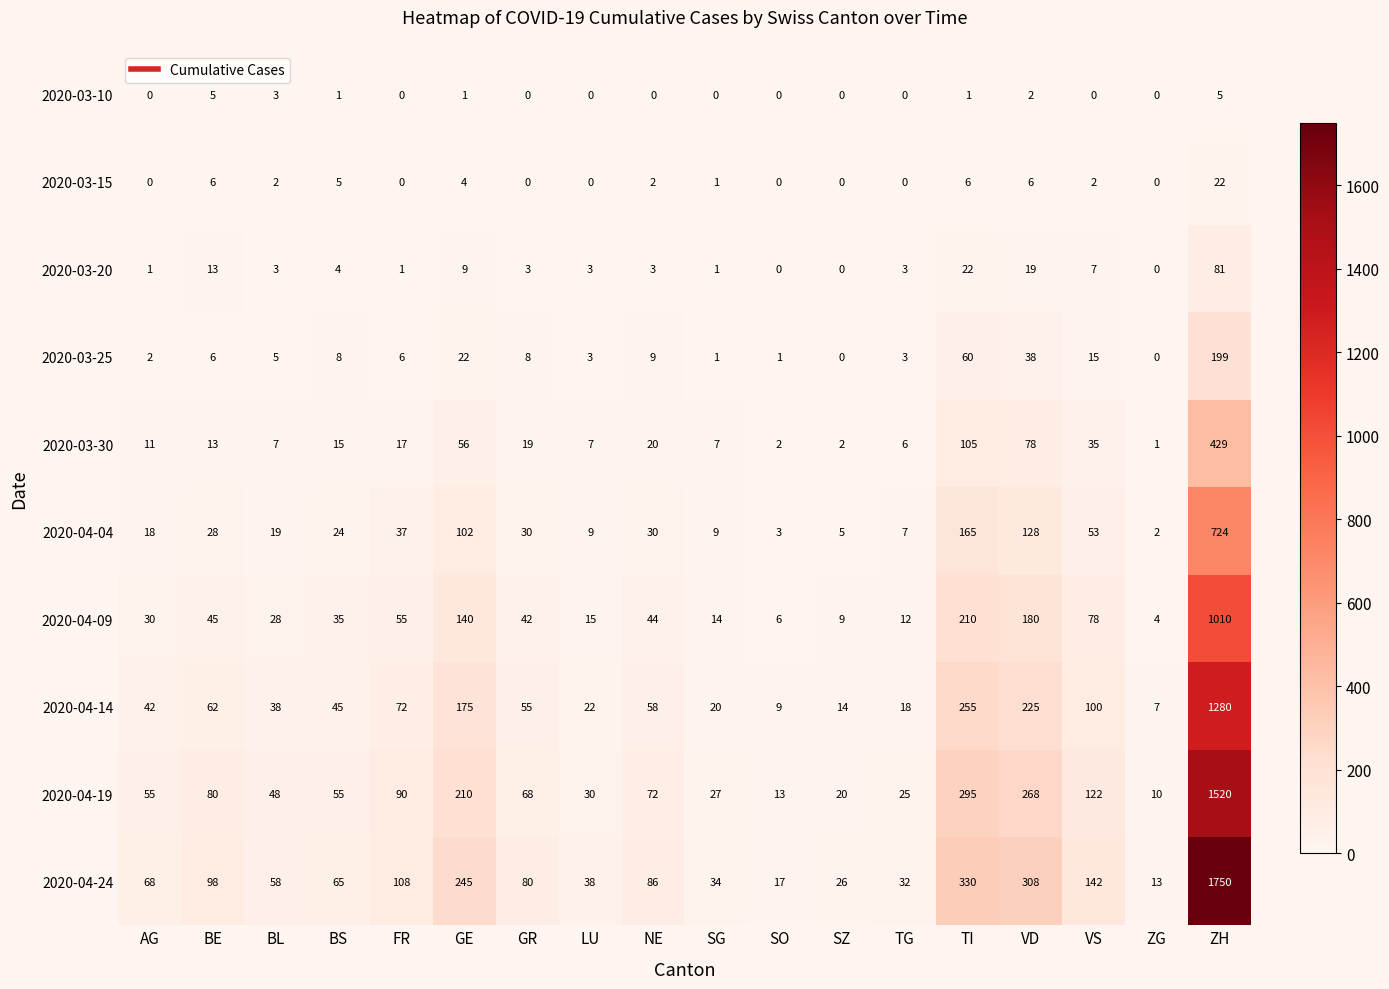

At how many categories does at least one series exceed 127?

5